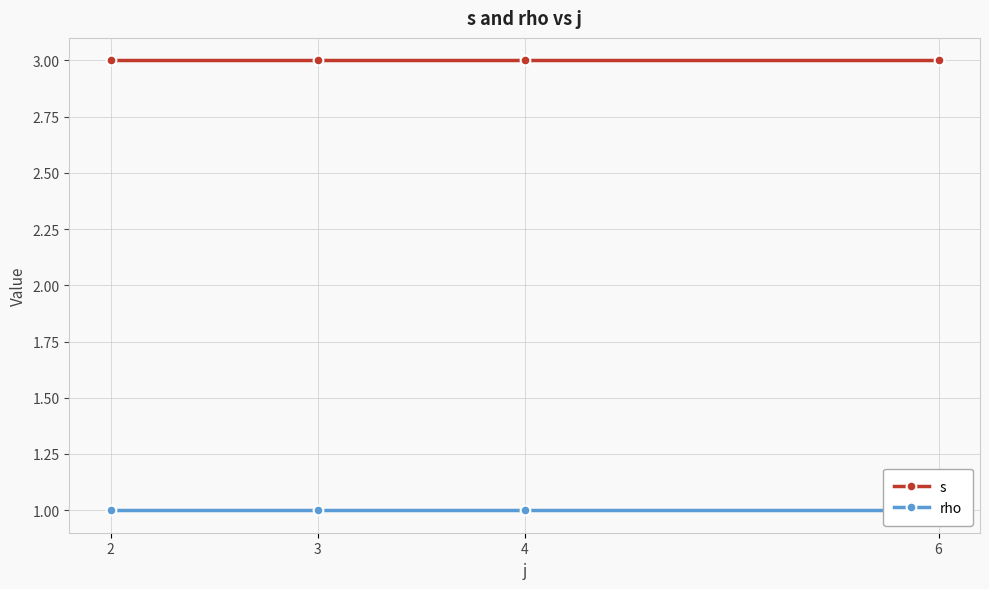

How many series are shown in this chart?

2